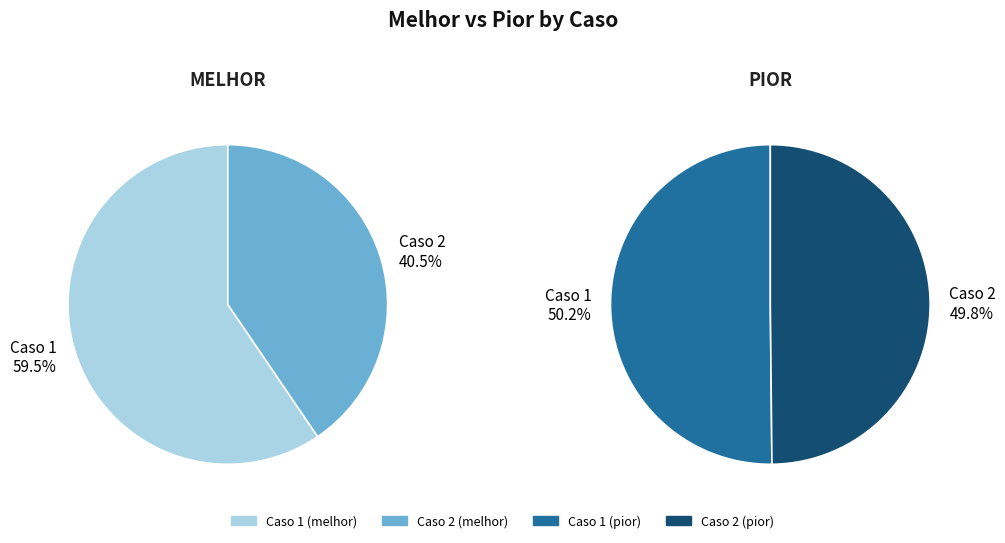

Which series has the largest range (max minus min)?

melhor